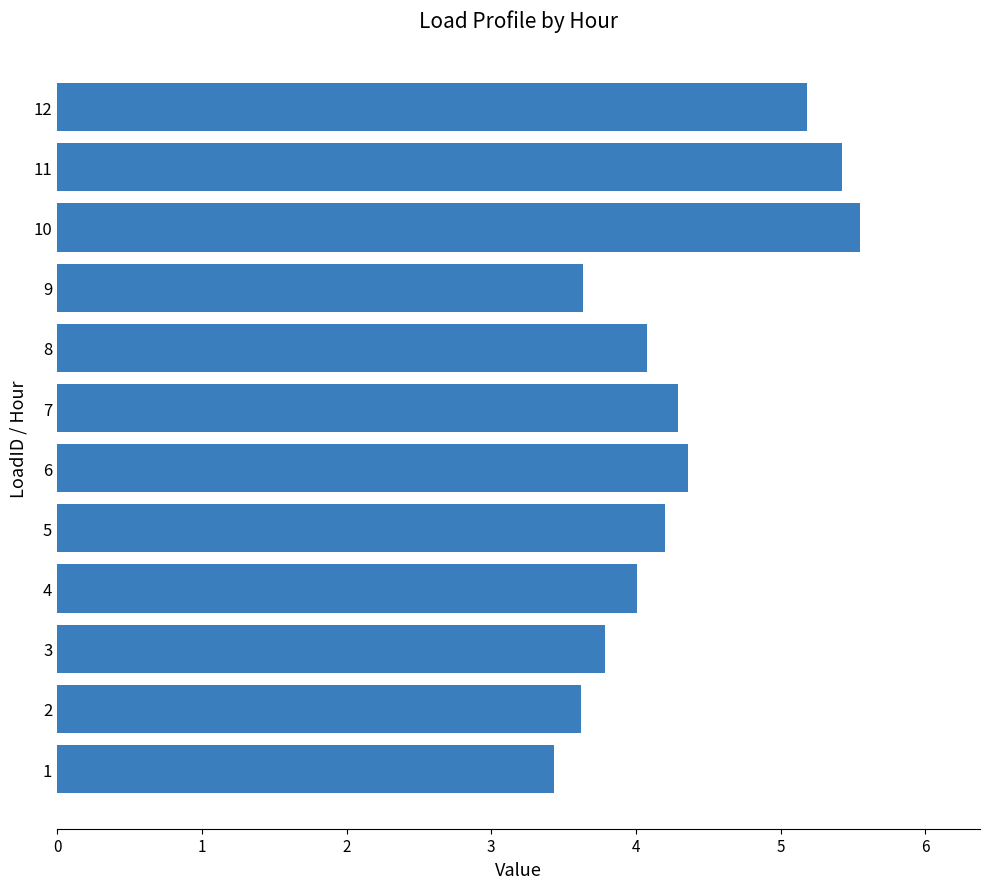

Count the number of categories in the chart.

12